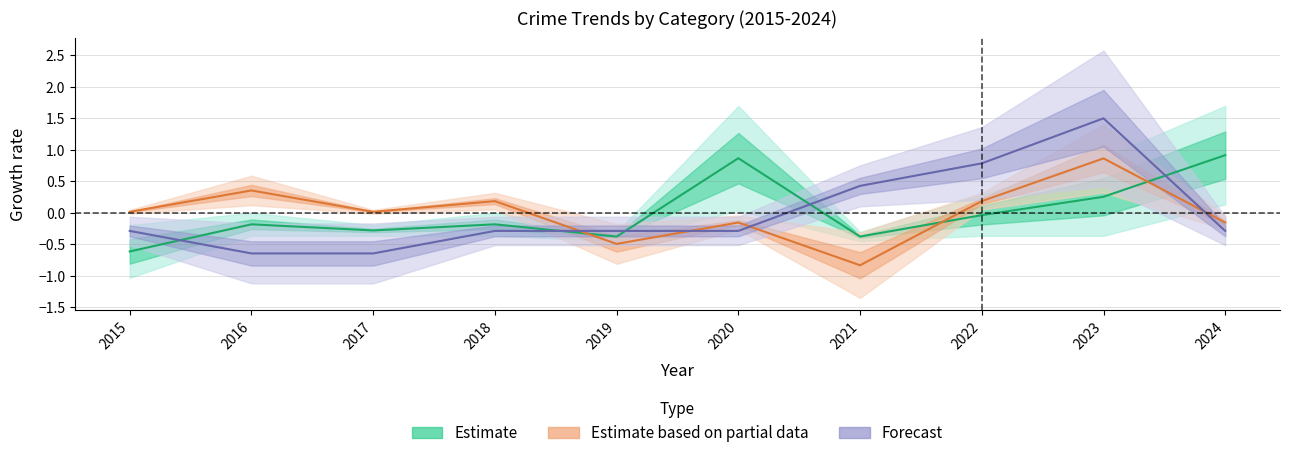

Is this an area chart (filled region under the line)?

No